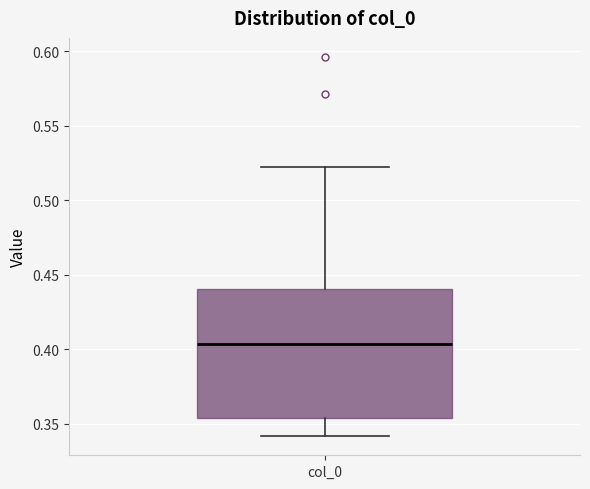

Where does the upper whisker of the box for col_0 end on the y-axis? The values are not printed on the chart, so give them approximately, as read against the axis.

0.525